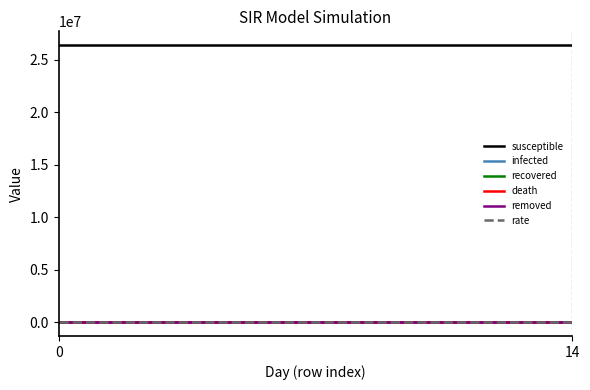

Which series has the largest total across all categories?

susceptible